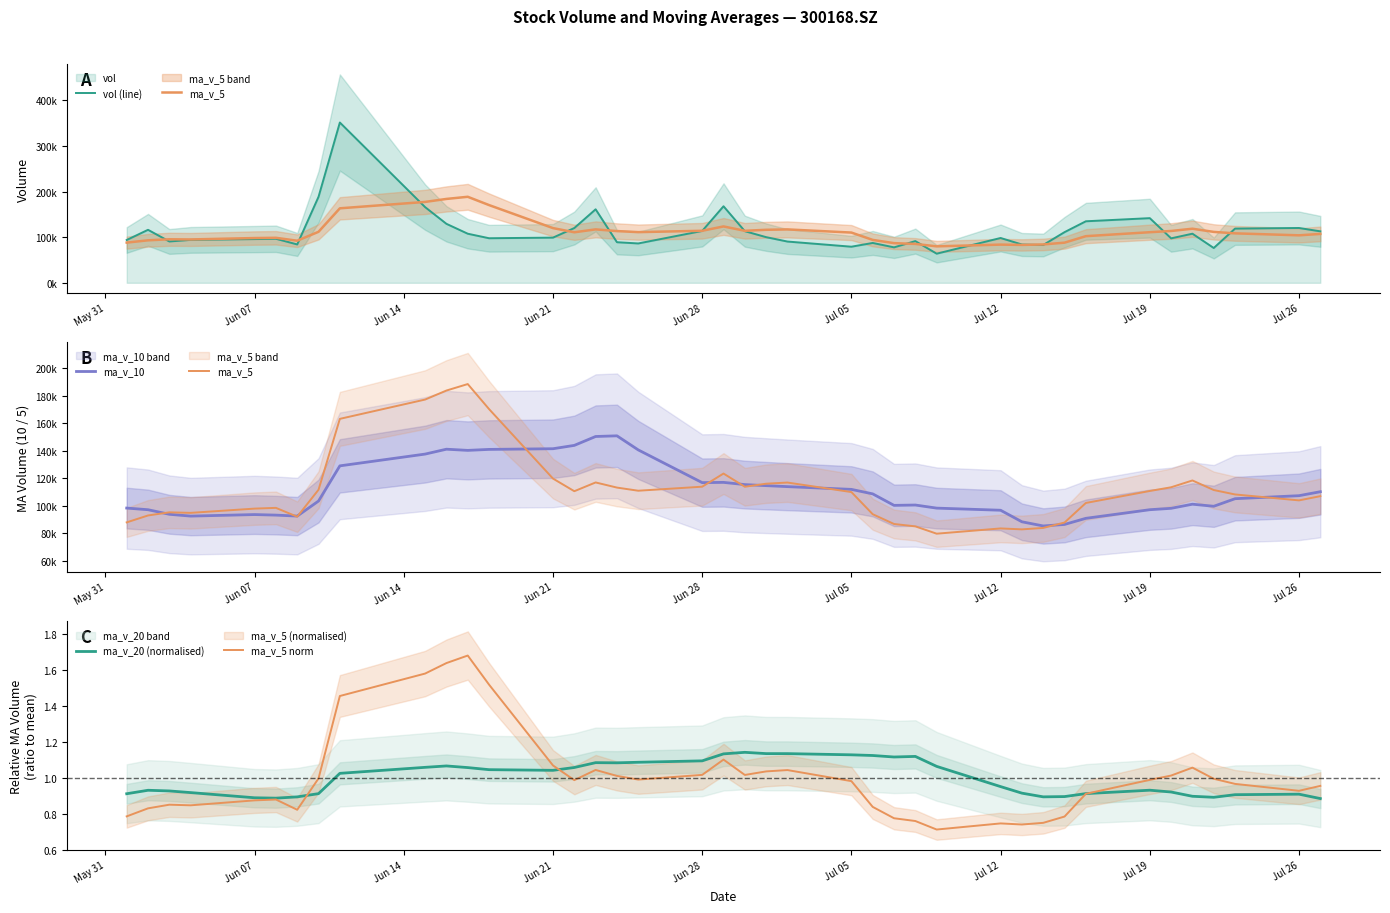

The value of ma_v_20 (normalised) at Jul 12 is 1.4. True or false?

False